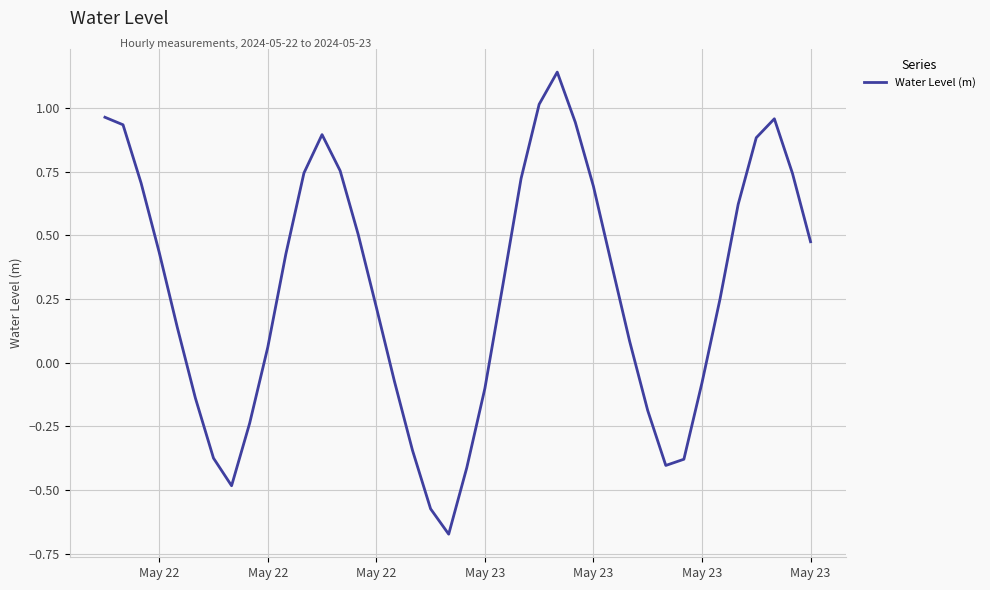

What is the difference between the maximum and minimum values?

1.8